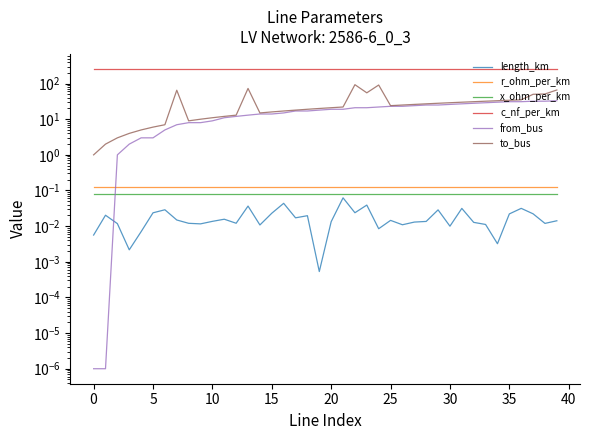

What is the label of the 13th point from the left?

12